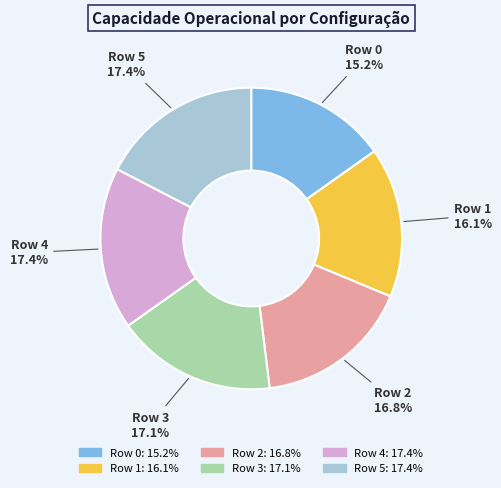

Is there any slice that represents more than half of the pie?

No